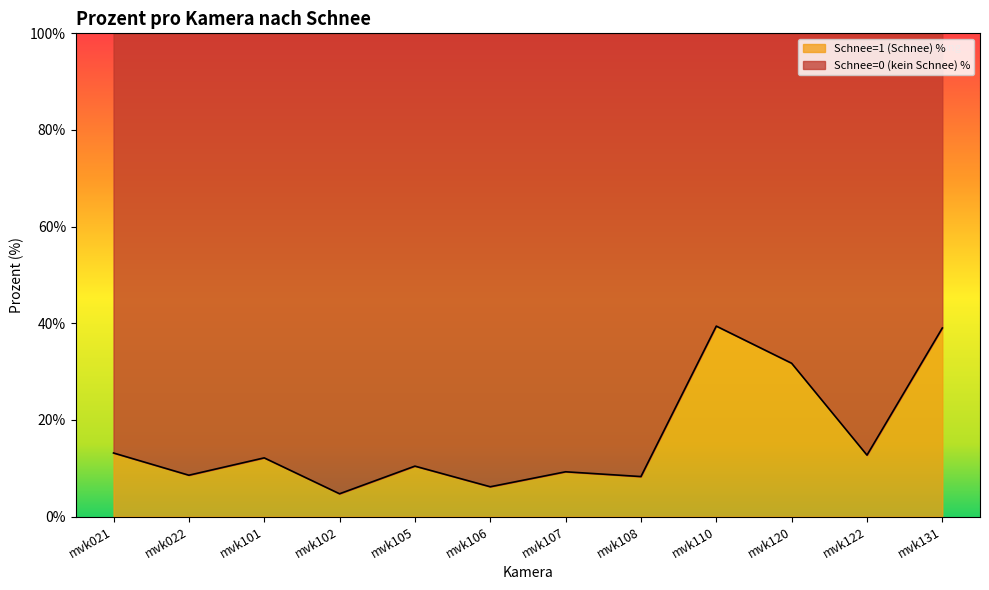

The chart shows a value of 5.7 at mvk101. True or false?

False